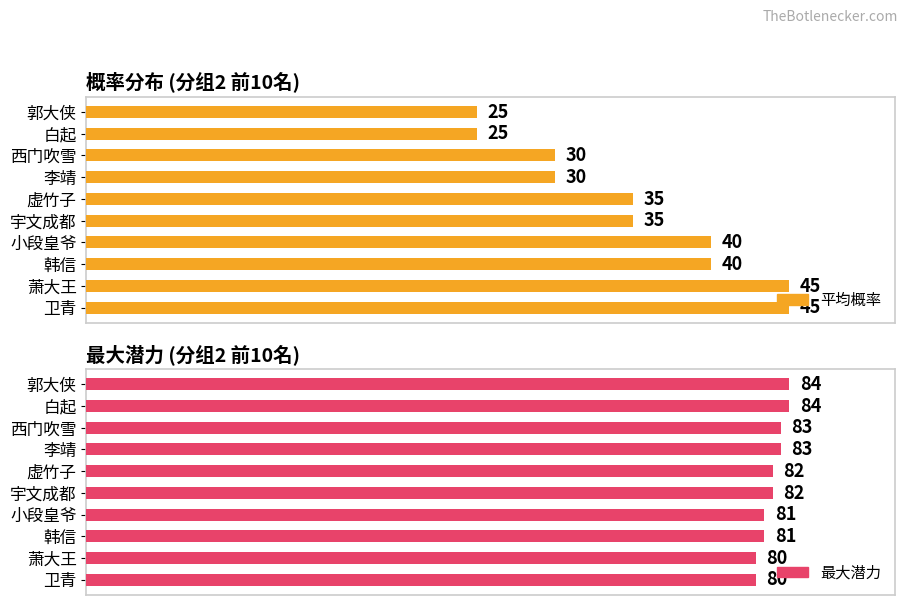

The 平均概率 series shows 107.1 at 李靖. True or false?

False